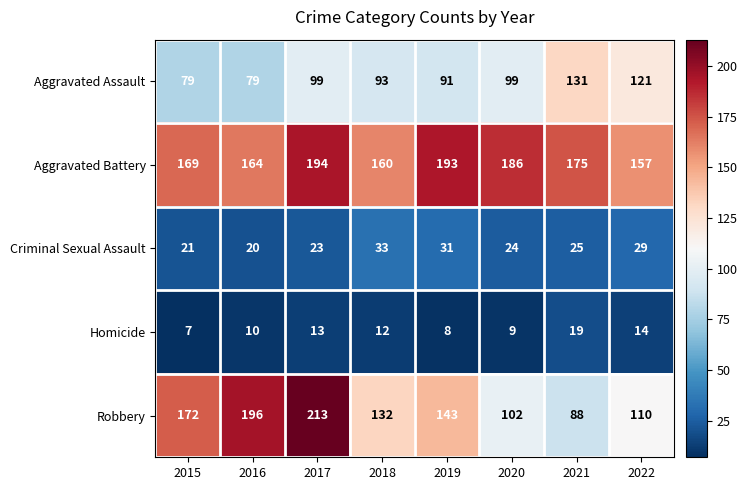

Which series has the largest total across all categories?

Aggravated Battery